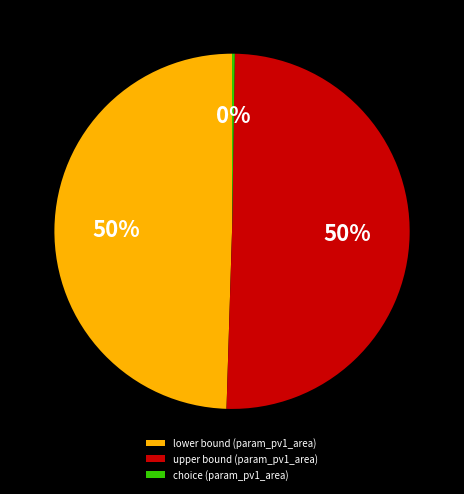

What is the majority slice?

upper bound (param_pv1_area)